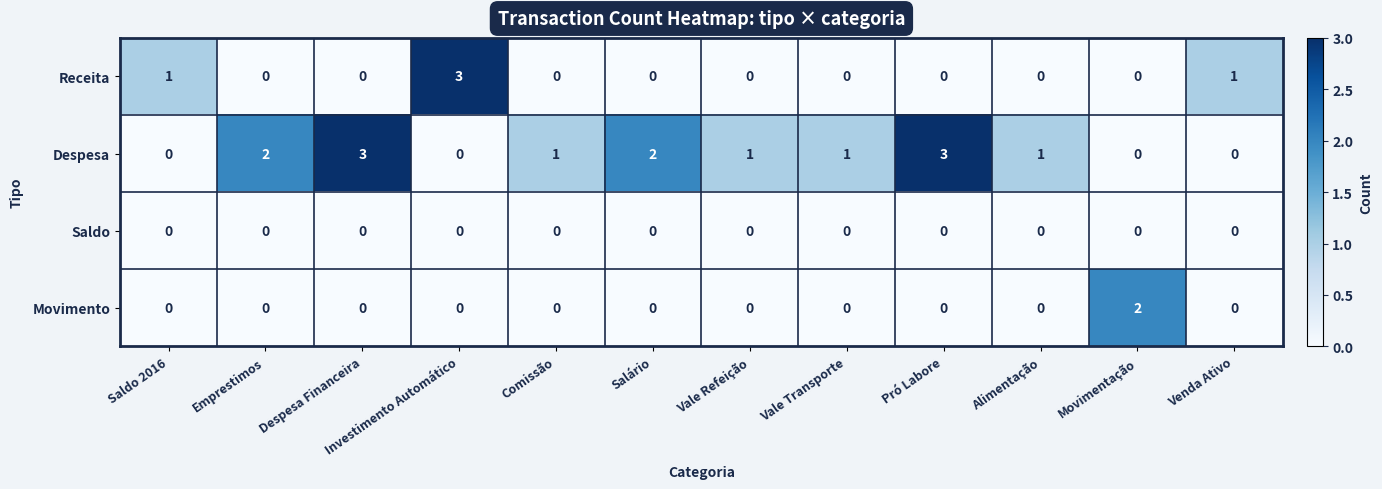

Count the Despesa values in the range 0 to 2.

10